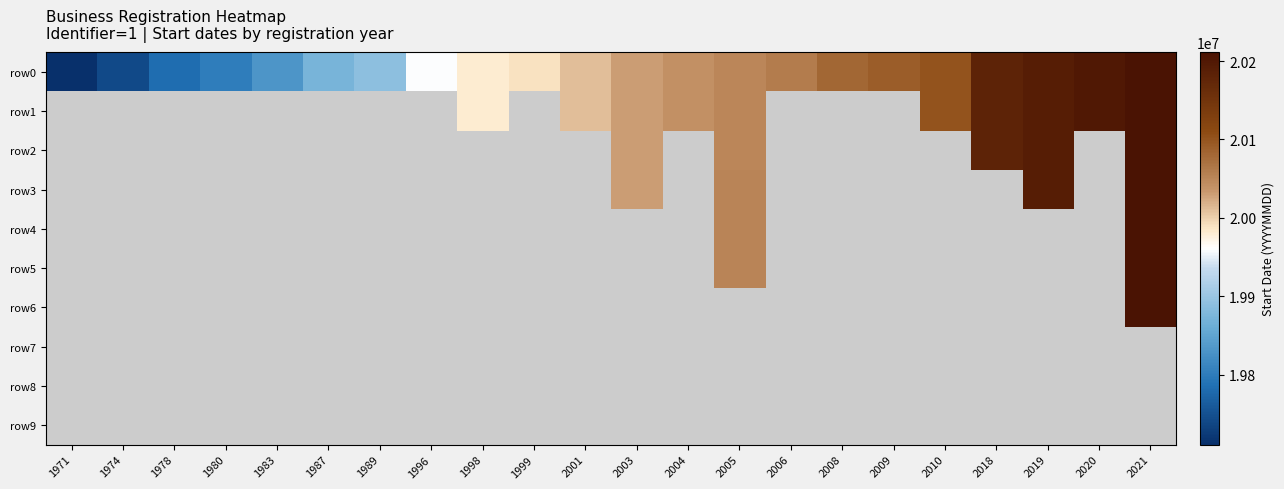

Which series has the widest spread of values?

row0